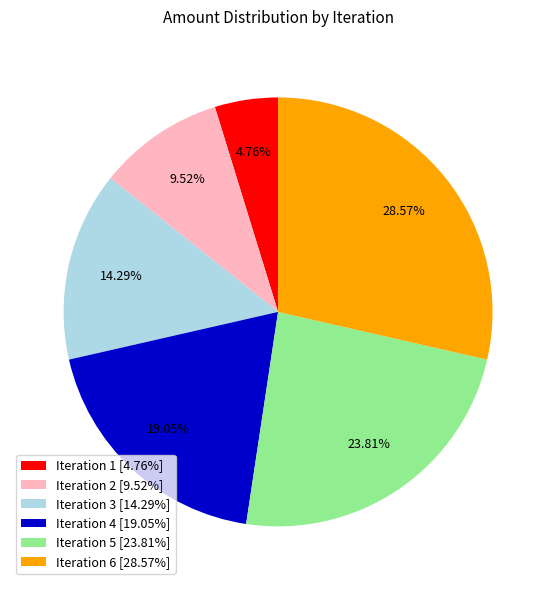

Is the sum of Iteration 1 [4.76%] and Iteration 6 [28.57%] greater than half?

No